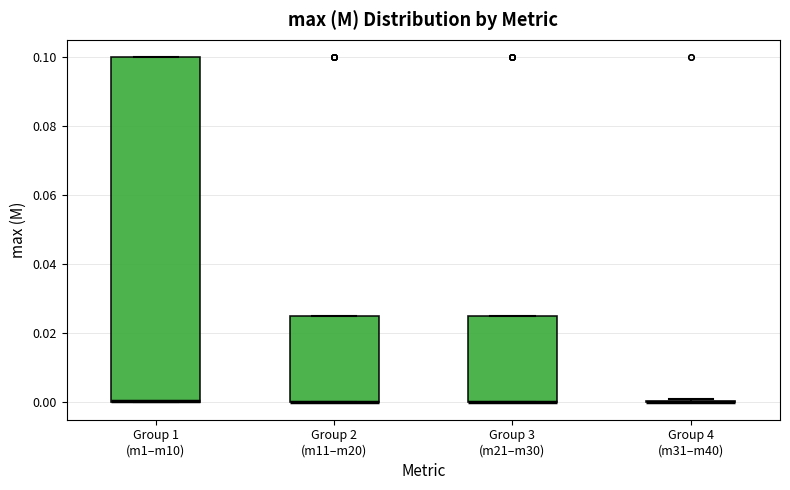

Where is the upper edge of the box for Group 1 (m1–m10) on the y-axis? The values are not printed on the chart, so give them approximately, as read against the axis.

0.100